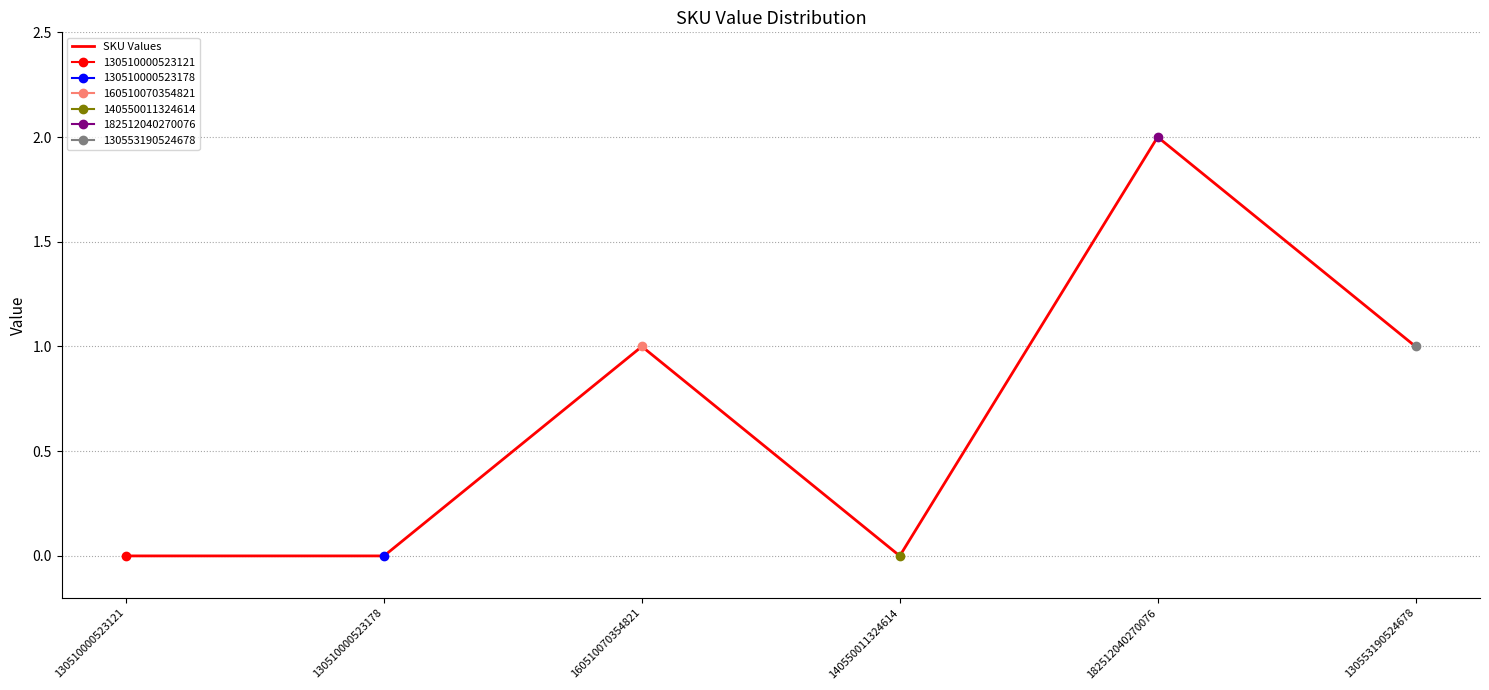

What is the difference between the maximum and minimum values?

2